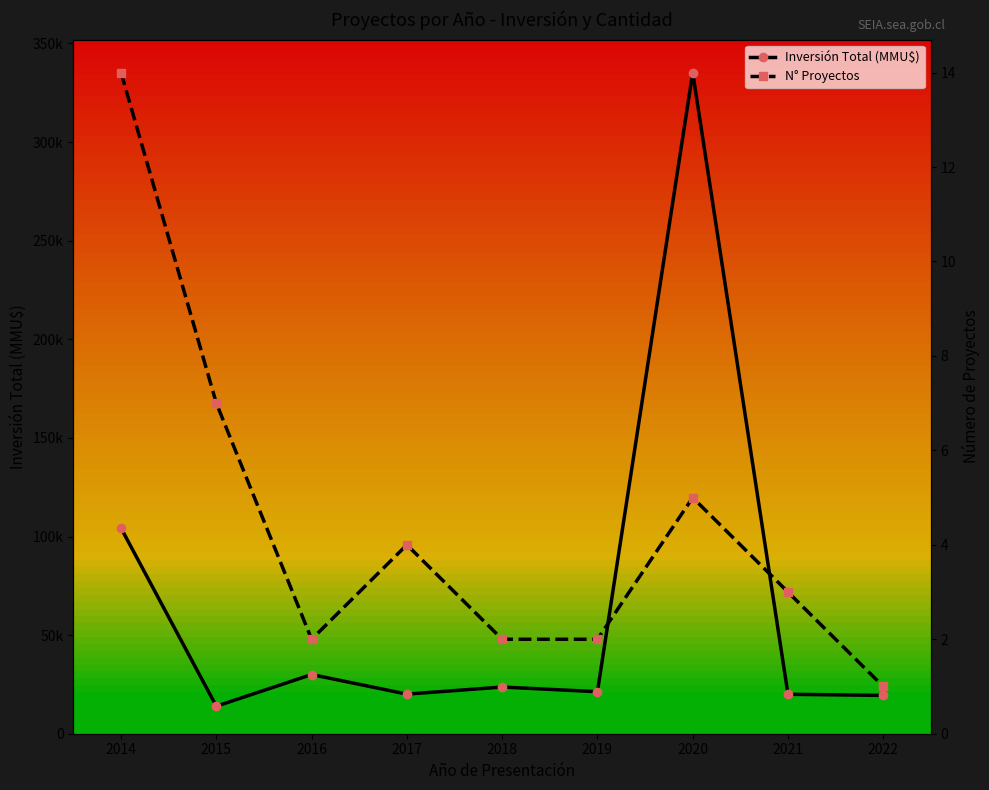

Reading right to left, list all the values displayed in this chart.

Inversión Total (MMU$): 19425	20000	335220	21312	23656	20074	30000	13950	104260
N° Proyectos: 1	3	5	2	2	4	2	7	14